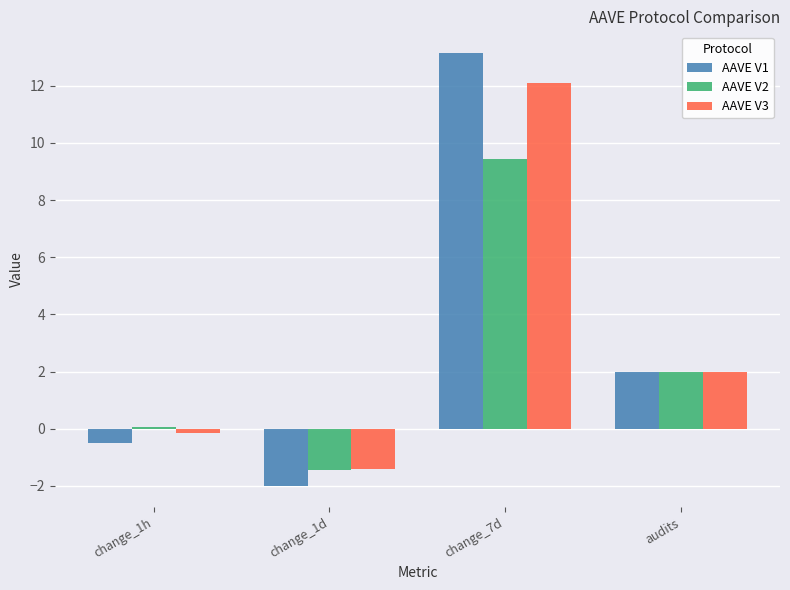

Reading right to left, transcribe all the data shown in this chart.

AAVE V1: 2.0	13.1	-2.0	-0.5
AAVE V2: 2.0	9.4	-1.4	0.1
AAVE V3: 2.0	12.1	-1.4	-0.2